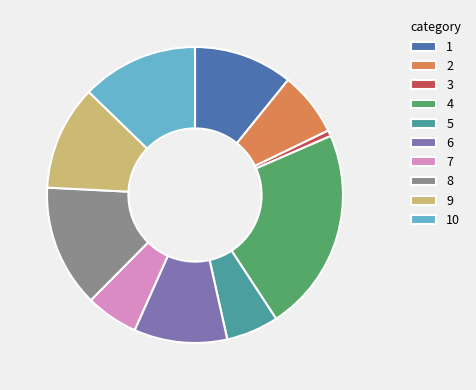

Is the sum of 9 and 1 greater than half?

No